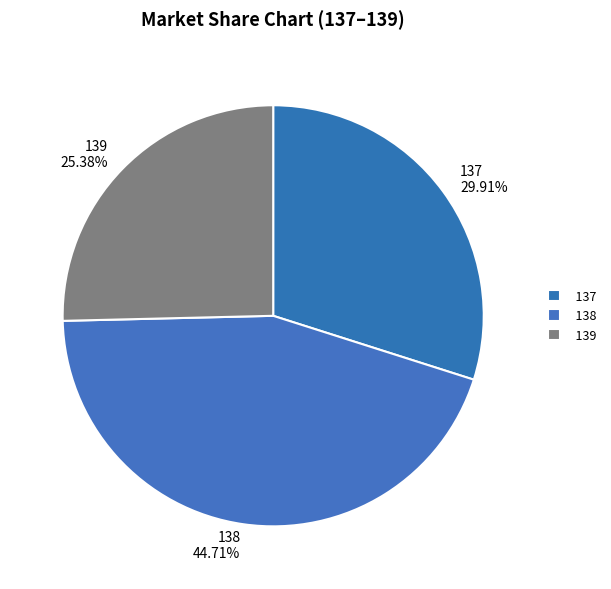

What is the largest slice in the pie chart?

138